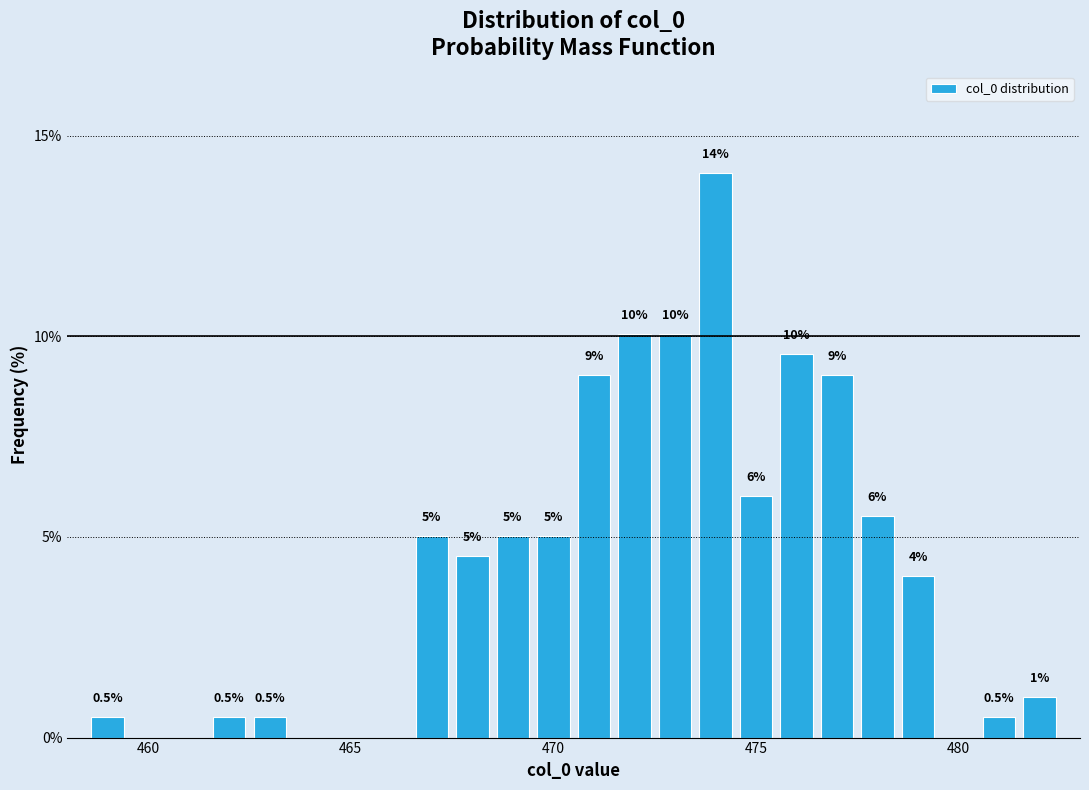

Around what value on the x-axis is the tallest bar? Give the approximate position of its centre, as read against the axis.

474.0